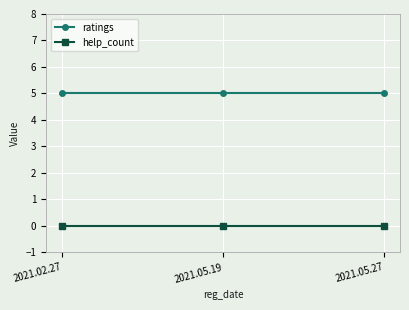

Is it true that help_count equals 0 at 2021.02.27?

True